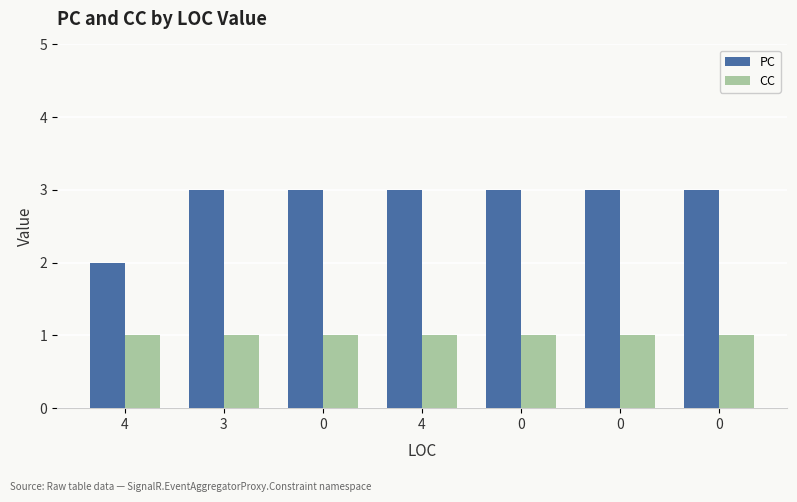

How many categories are shown in the chart?

7